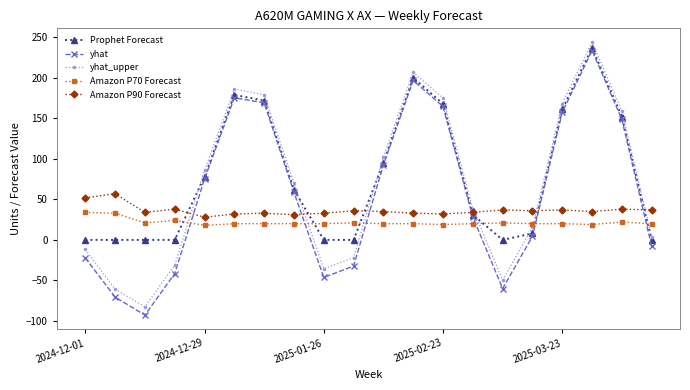

What is the maximum value shown in the chart?

244.3